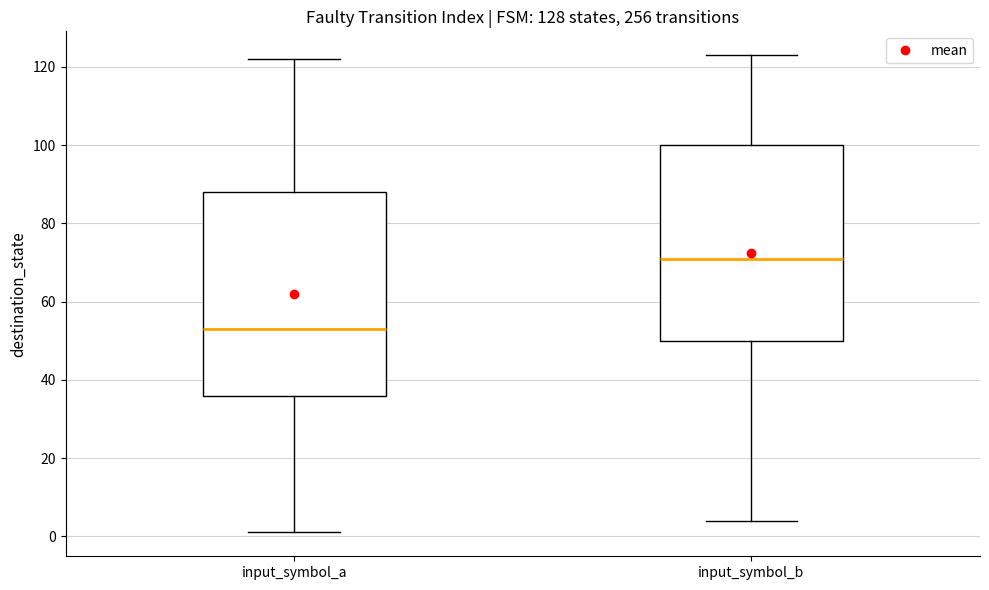

Which box's median line is the lowest?

input_symbol_a